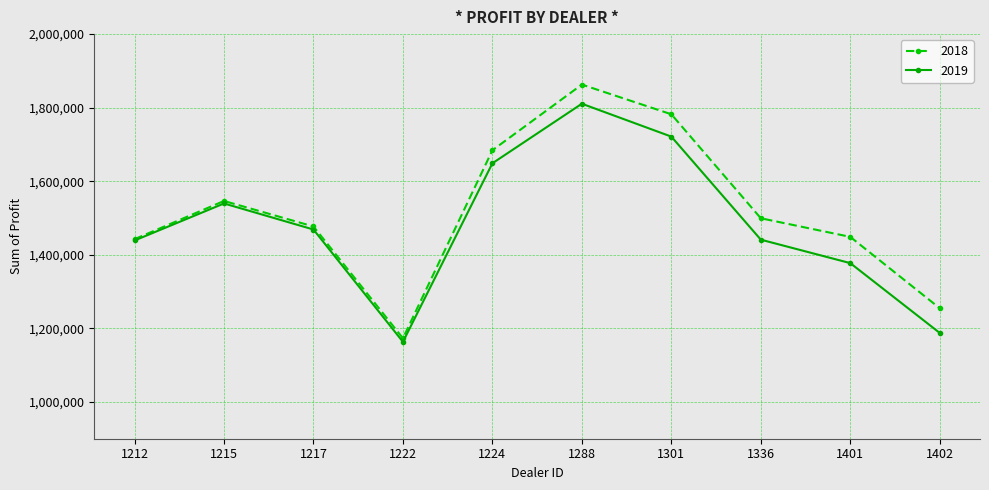

What is the minimum value for 2019?

1163362.5